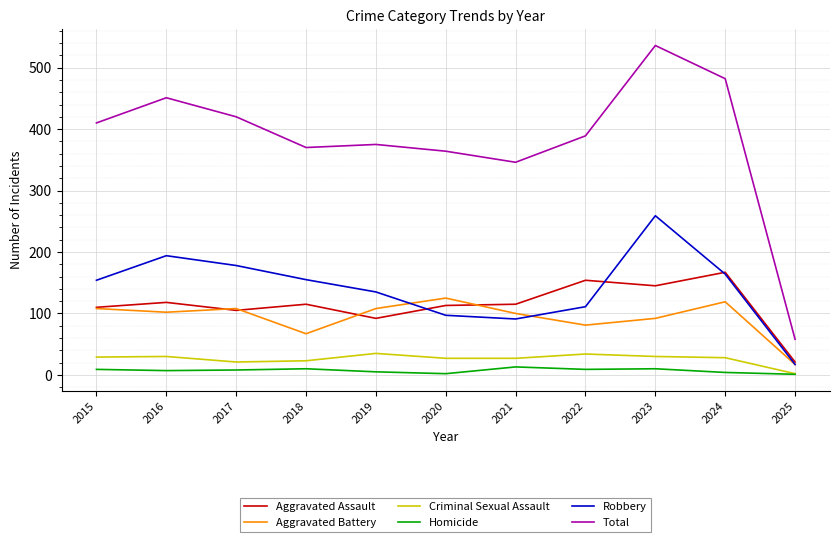

Which series changed the most between 2022 and 2024?

Total